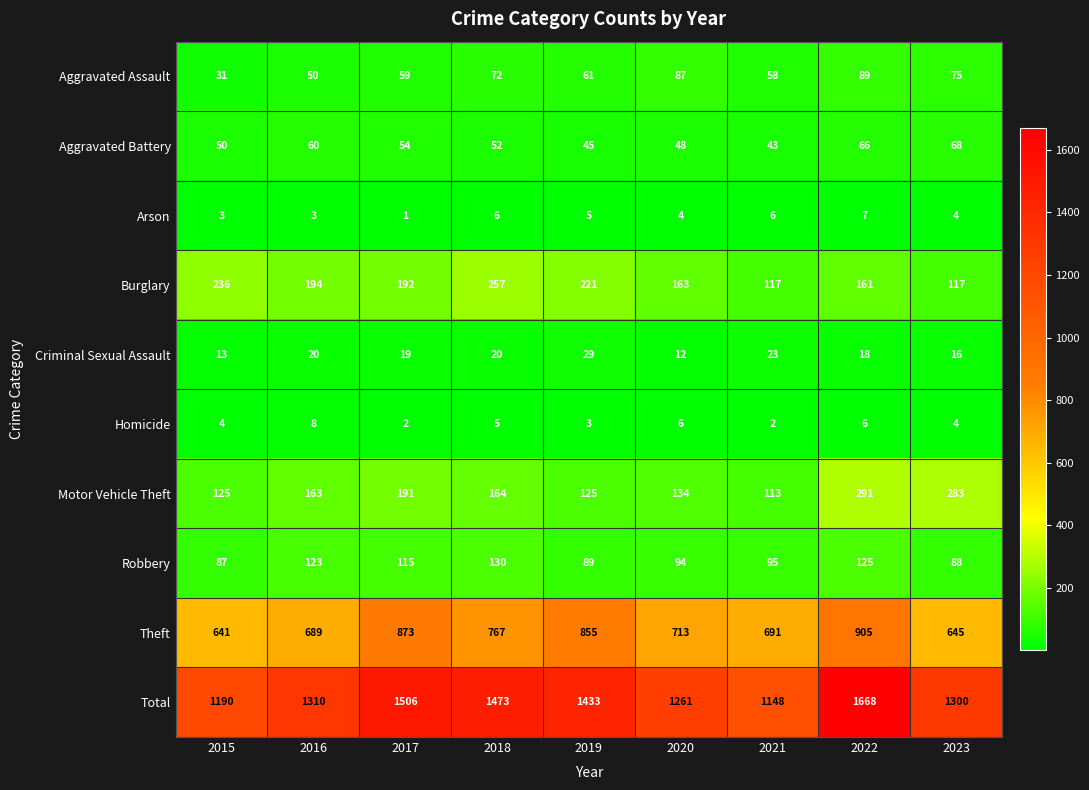

List the series in order of their peak value, highest first.

Total, Theft, Motor Vehicle Theft, Burglary, Robbery, Aggravated Assault, Aggravated Battery, Criminal Sexual Assault, Homicide, Arson